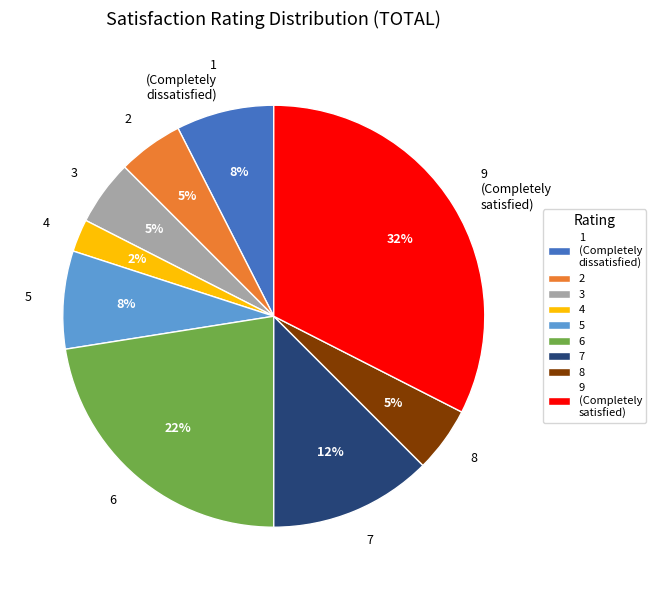

What is the smallest slice in the pie chart?

4